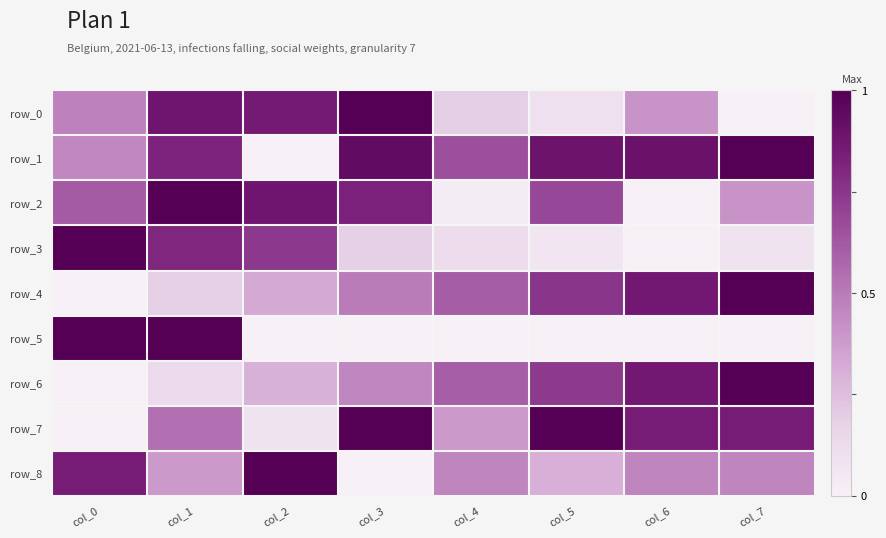

What is the spread (max minus min) of values at col_3?

1.0